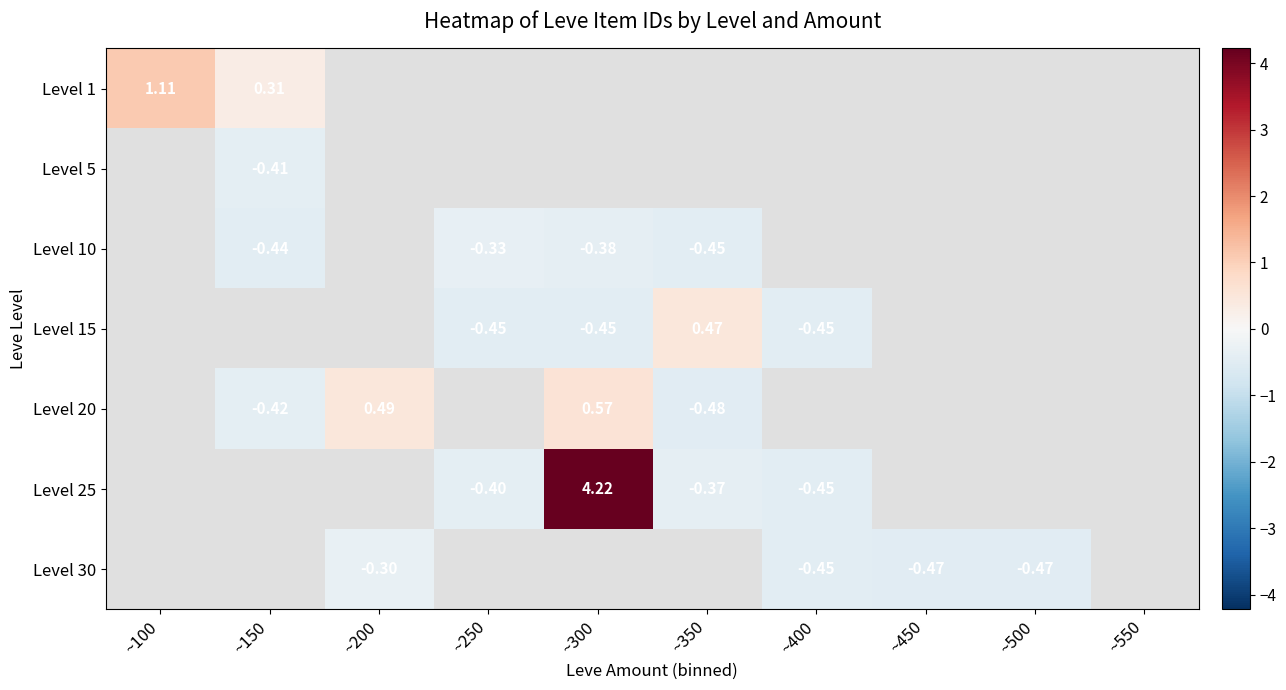

How many data points does each series have?

10